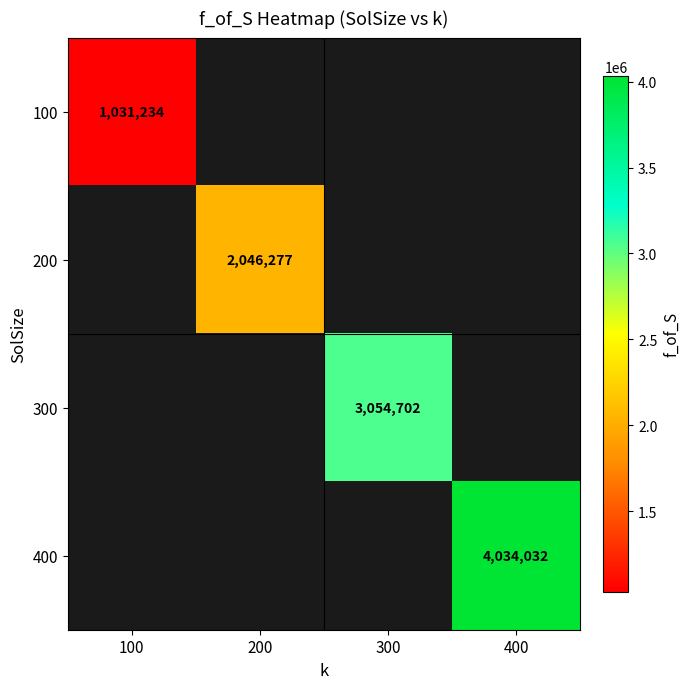

The value of 400 at 400 is 2786686. True or false?

False